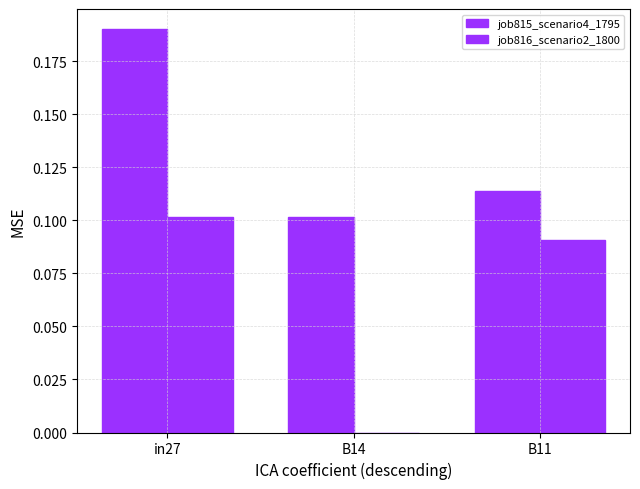

What is the sum of the job815_scenario4_1795 values at B14 and in27?

0.3